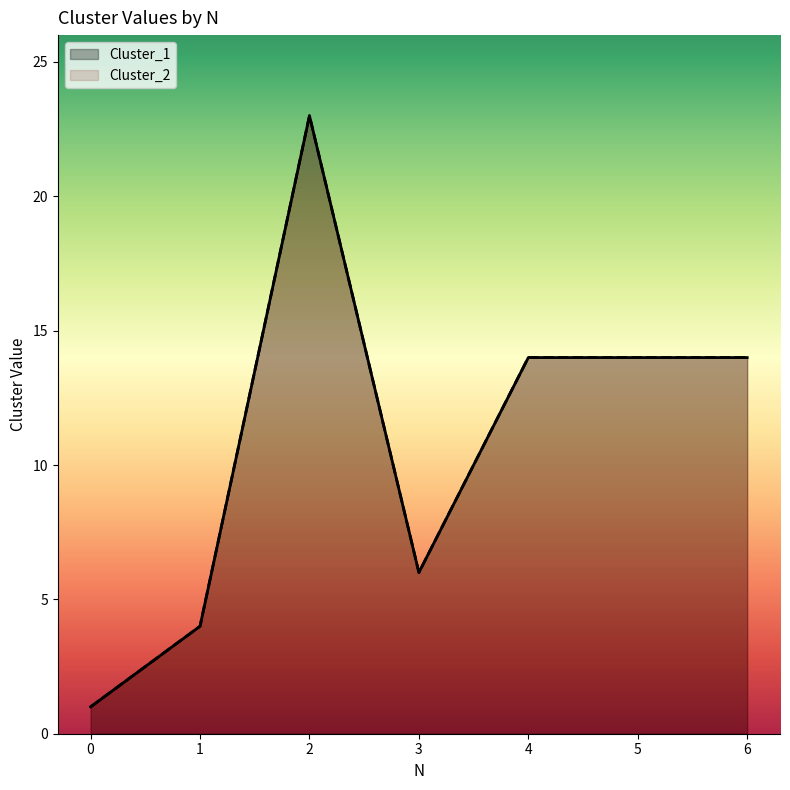

Reading left to right, extract all data points from this chart.

Cluster_1: 1	4	23	6	14	14	14
Cluster_2: 1	4	23	6	14	14	14